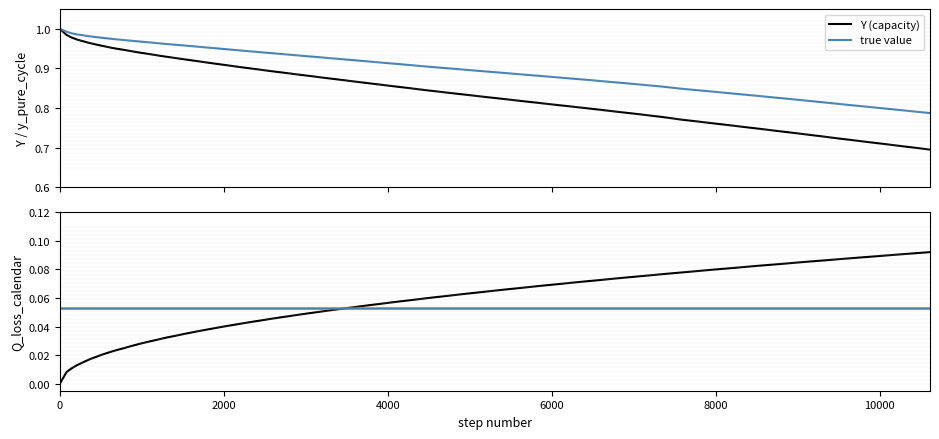

What is the difference between the maximum and minimum values in the y_pure_cycle series?

0.2